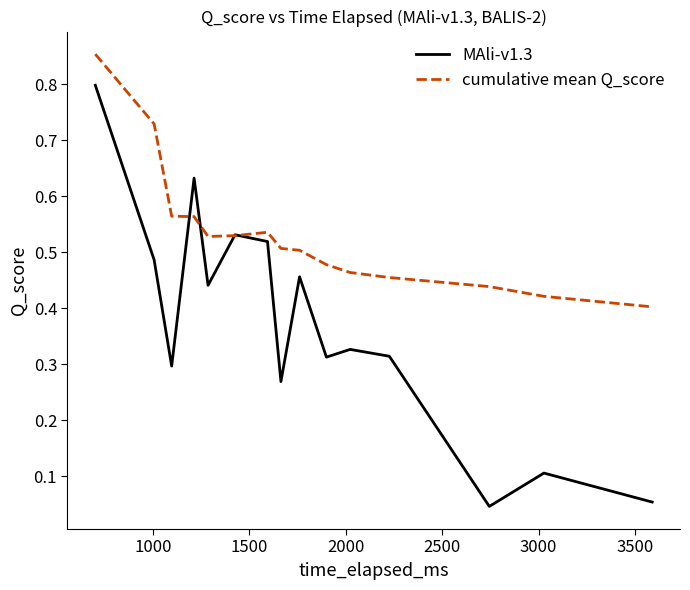

List the series in order of their peak value, highest first.

cumulative mean Q_score, MAli-v1.3